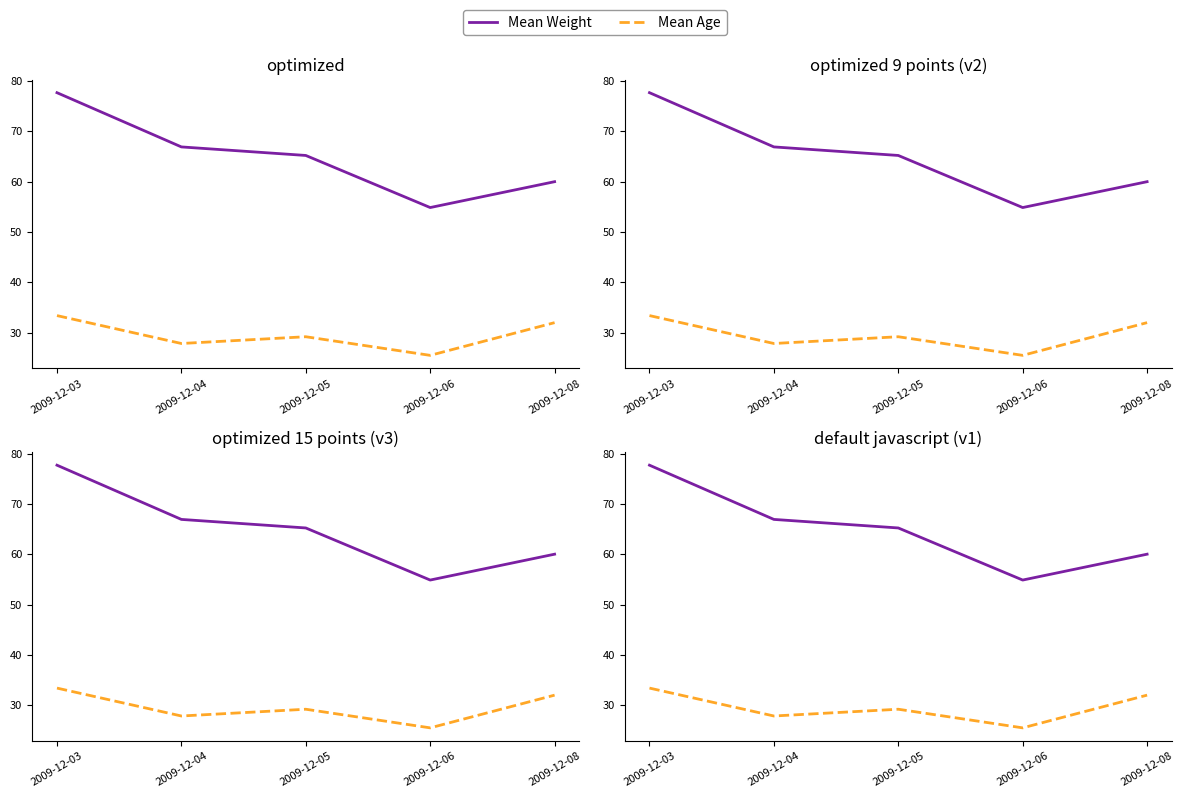

Reading left to right, extract all data points from this chart.

Mean Weight: 77.7	66.9	65.2	54.9	60.0
Mean Age: 33.4	27.9	29.2	25.5	32.0